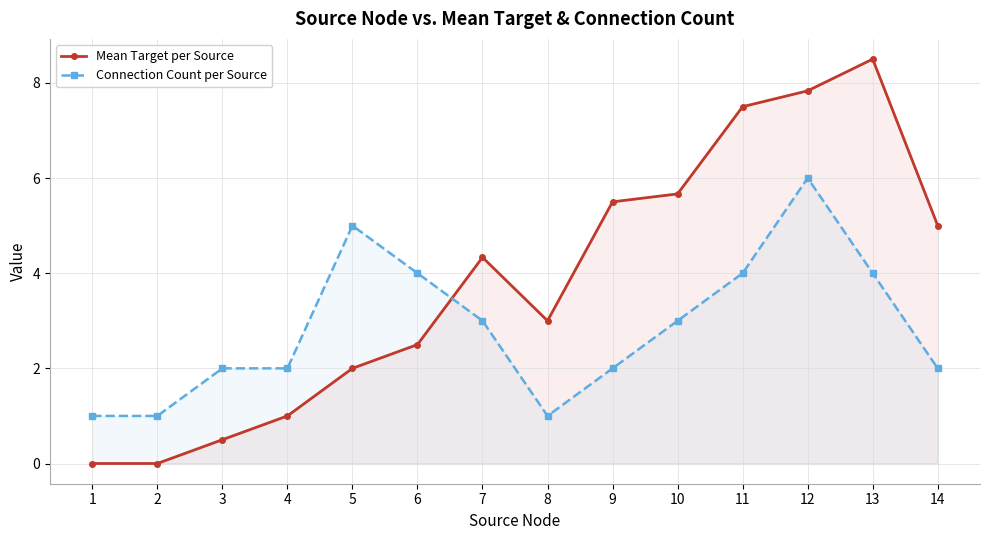

How many interior local valleys does the Connection Count per Source series have?

1